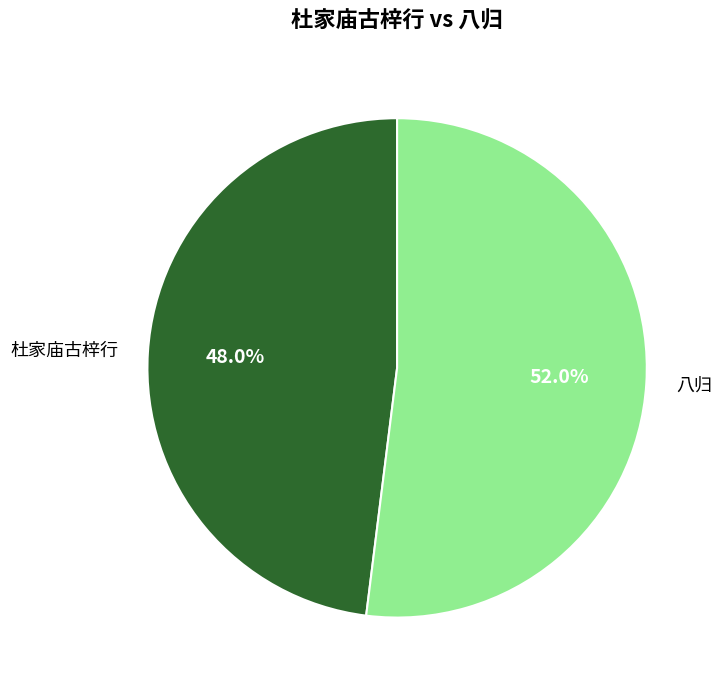

Is there any slice that represents more than half of the pie?

Yes